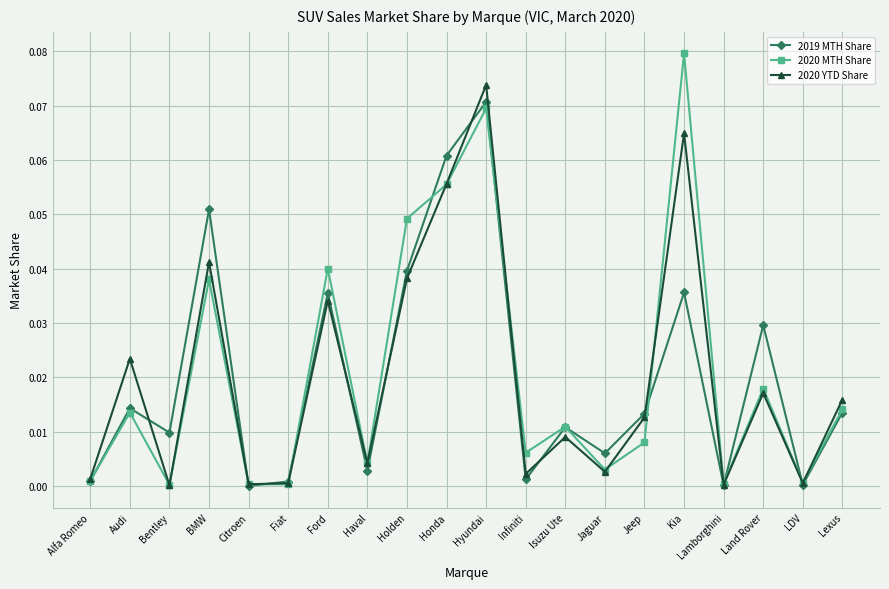

What is the label of the 3rd point from the left?

Bentley